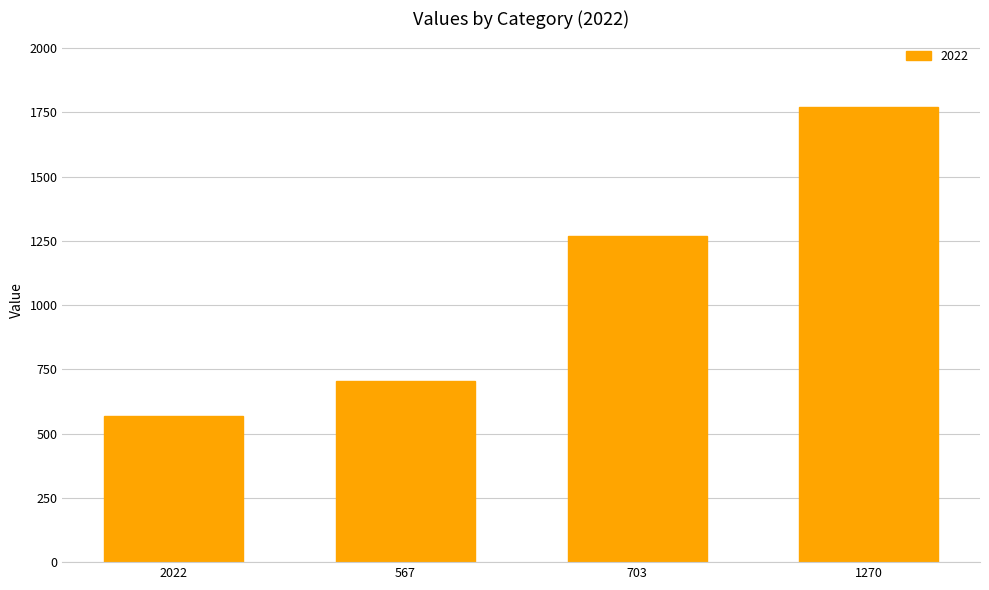

Does the chart contain any negative values?

No